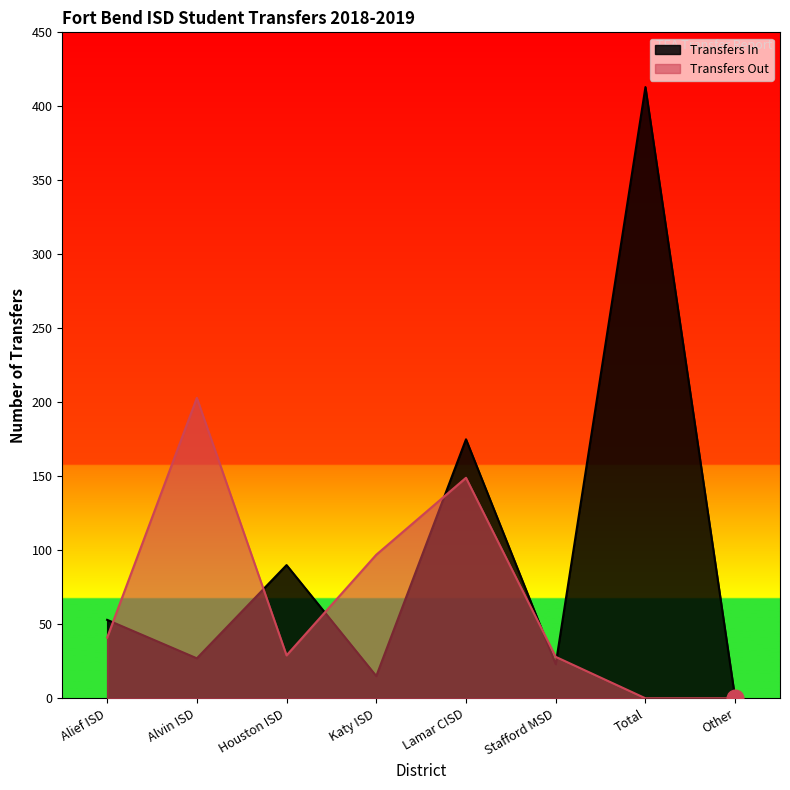

What are all the series names shown in the legend?

Transfers In, Transfers Out